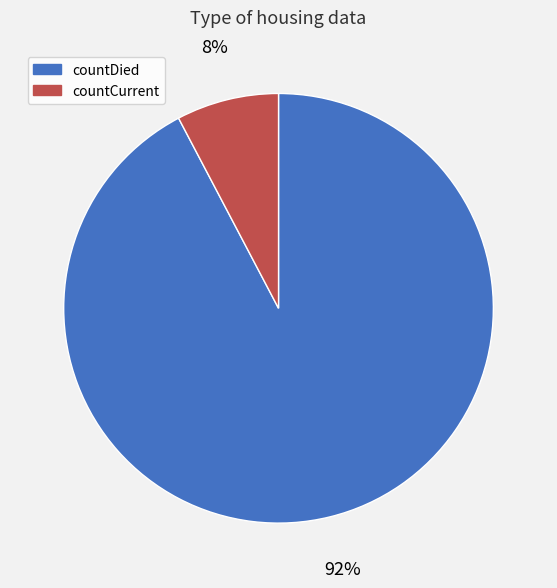

Rank the categories by value from highest to lowest.

countDied, countCurrent